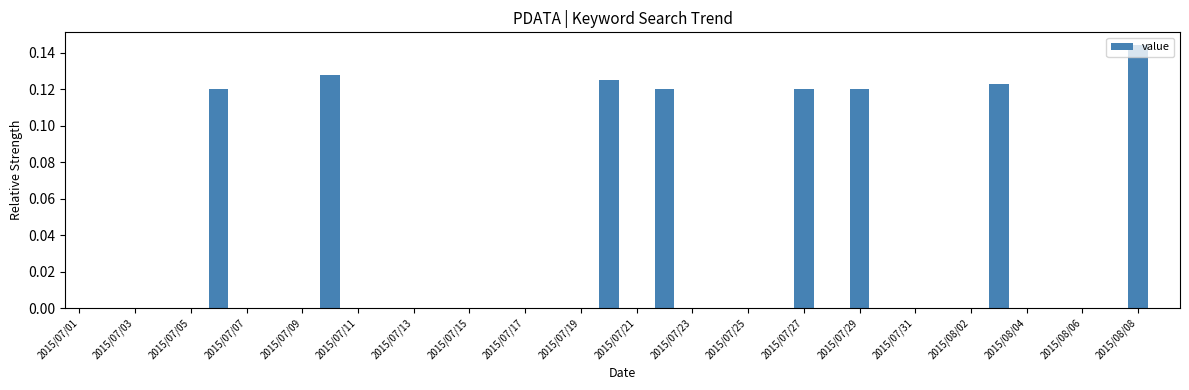

Which label corresponds to the largest value in the chart?

2015/08/08